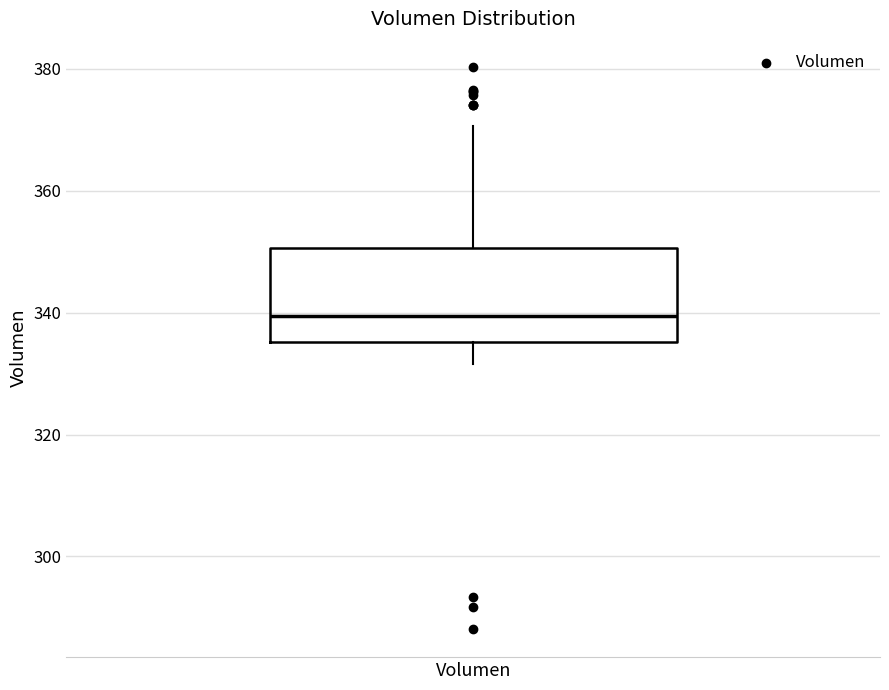

Read this box plot against the y-axis: the position of the median line, the range covered by the box, and the ends of both whiskers. The values are not printed on the chart, so give them approximately, as read against the axis.

median 340, box 336 to 350, whiskers 332 to 370